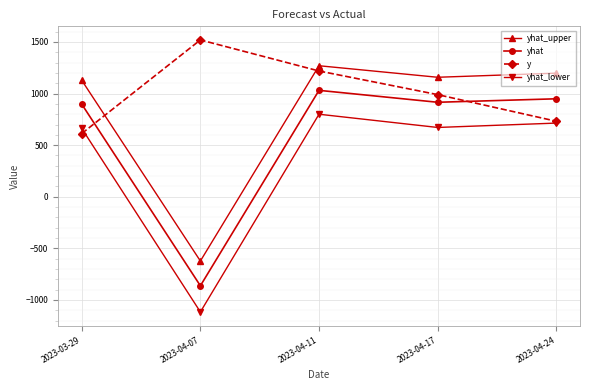

True or false: yhat_upper has a value of 1158.2 at 2023-04-17.

True